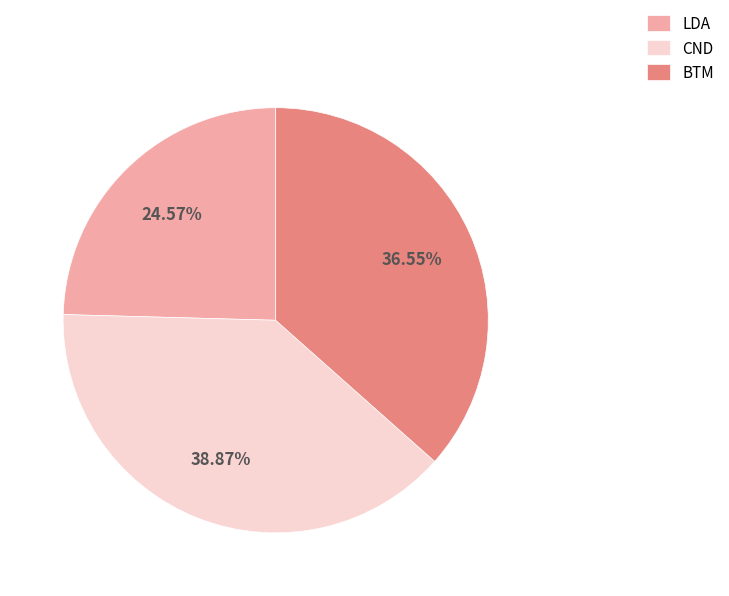

Between CND and LDA, which is larger?

CND